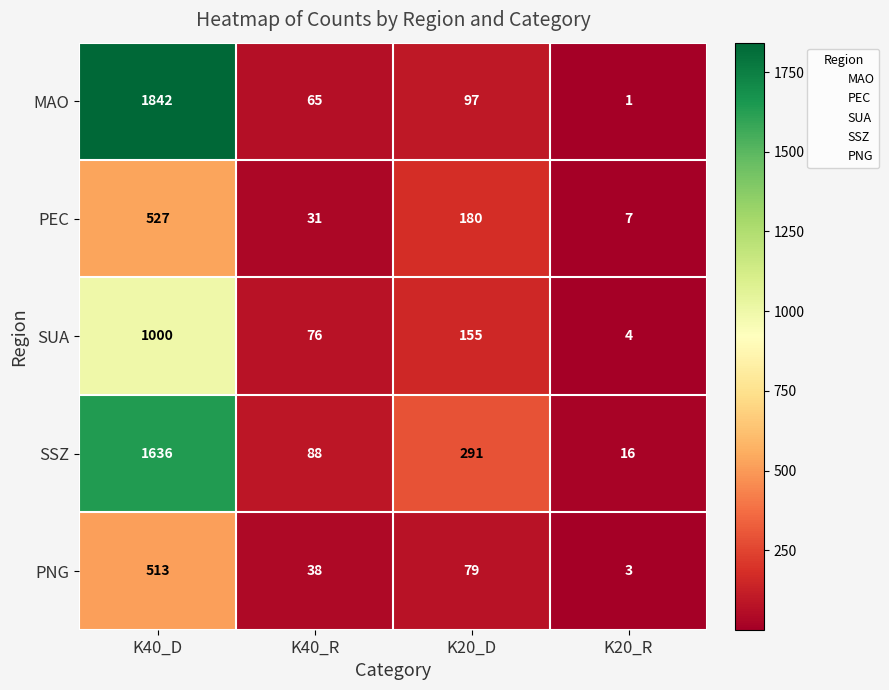

Which series has the widest spread of values?

MAO